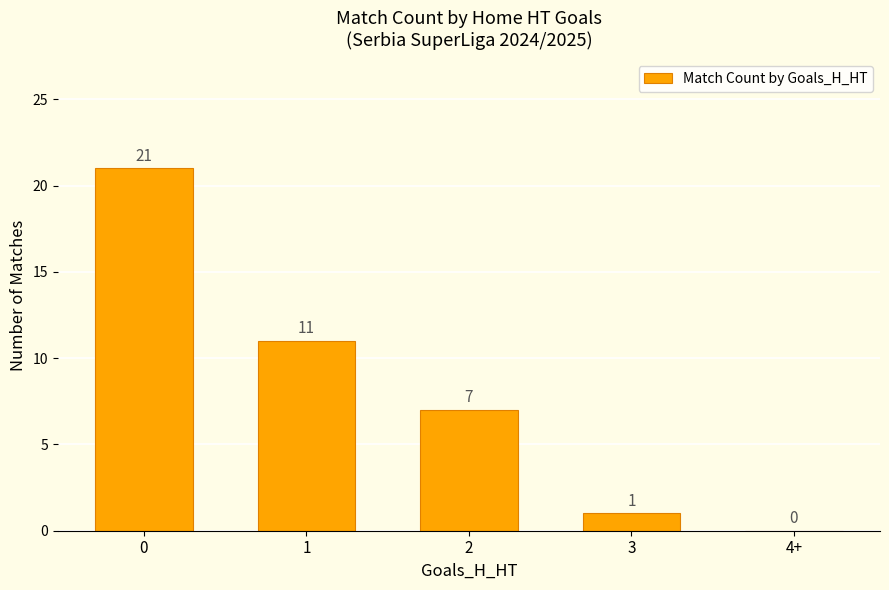

Where is the data nearest to the value 10?

1